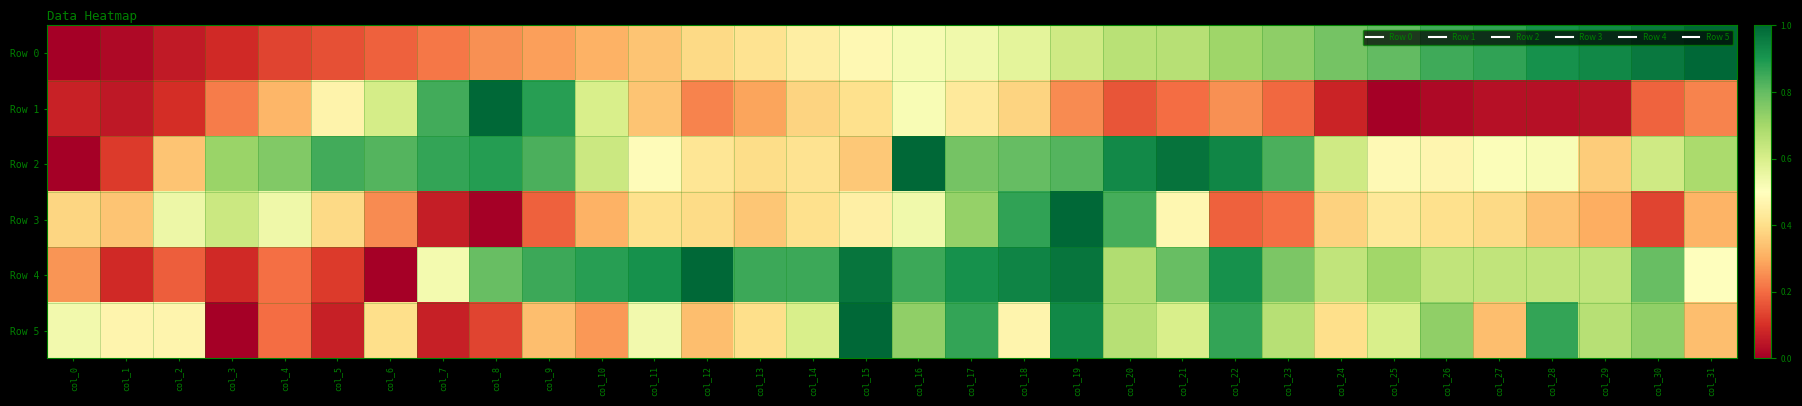

Which series has the largest range (max minus min)?

Row 0